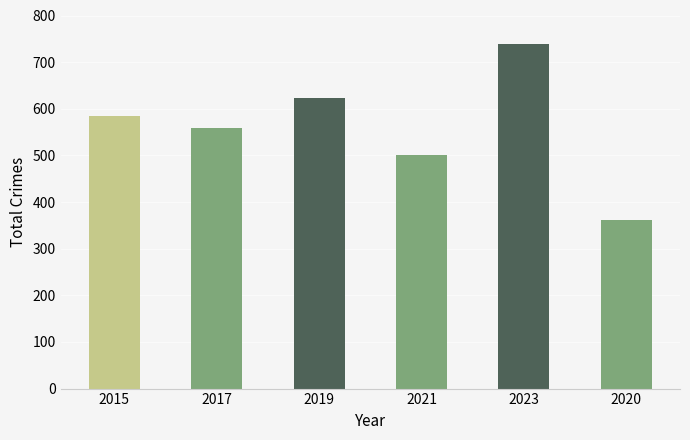

List the labels in order of value, largest first.

2023, 2019, 2015, 2017, 2021, 2020